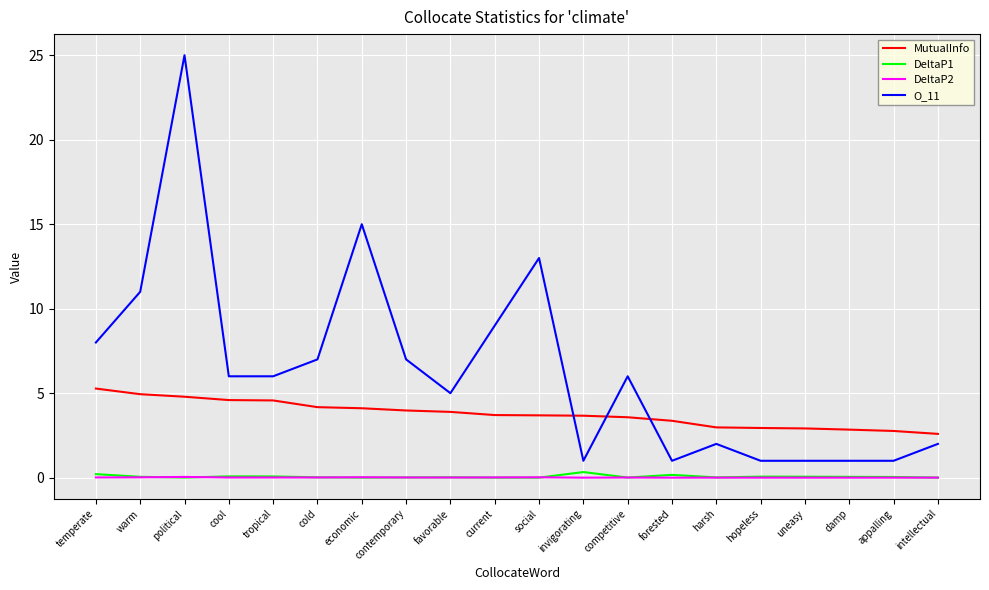

List the series in order of their peak value, highest first.

O_11, MutualInfo, DeltaP1, DeltaP2